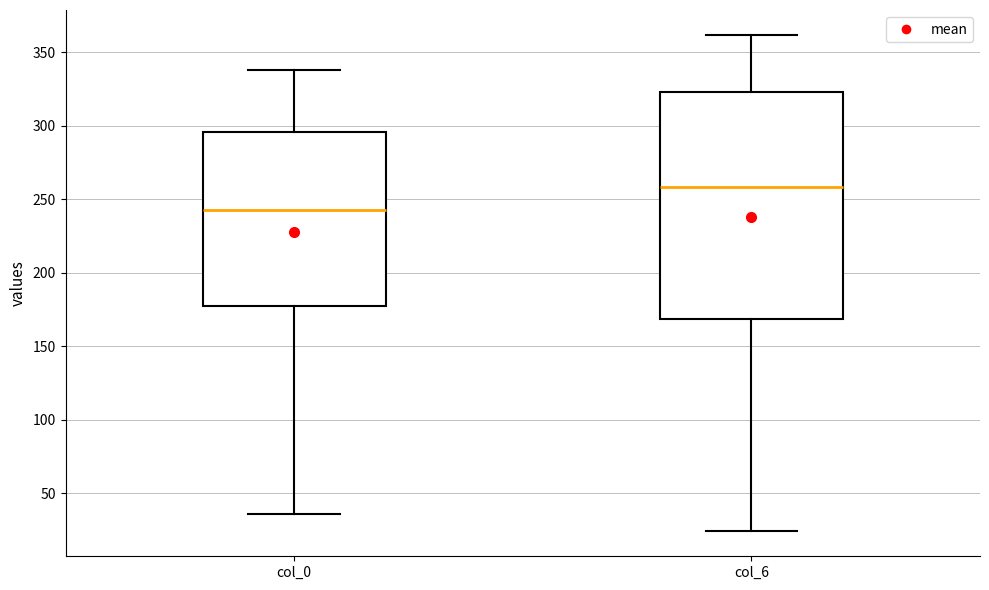

Reading left to right, transcribe this box plot: for each box, give where its median line is, the range the box spans, and where its two whiskers end, as read against the y-axis. The values are not printed on the chart, so give them approximately, as read against the axis.

col_0: median 245, box 175 to 295, whiskers 35 to 340
col_6: median 260, box 170 to 325, whiskers 25 to 360